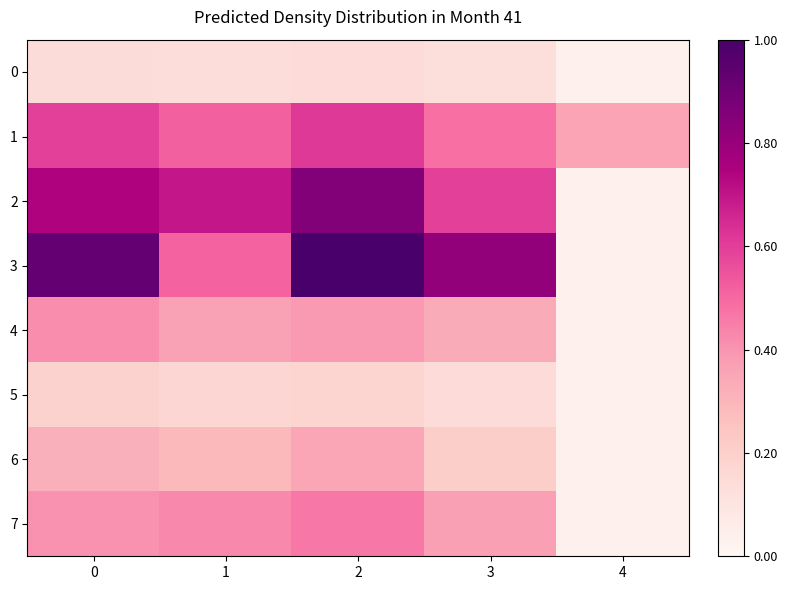

Reading right to left, transcribe all the data shown in this chart.

0: 4=0.0	3=0.1	2=0.1	1=0.1	0=0.1
1: 4=0.4	3=0.5	2=0.6	1=0.5	0=0.6
2: 4=0.0	3=0.6	2=0.9	1=0.7	0=0.7
3: 4=0.0	3=0.8	2=1.0	1=0.5	0=0.9
4: 4=0.0	3=0.3	2=0.4	1=0.4	0=0.4
5: 4=0.0	3=0.1	2=0.2	1=0.2	0=0.2
6: 4=0.0	3=0.2	2=0.4	1=0.3	0=0.3
7: 4=0.0	3=0.4	2=0.5	1=0.4	0=0.4